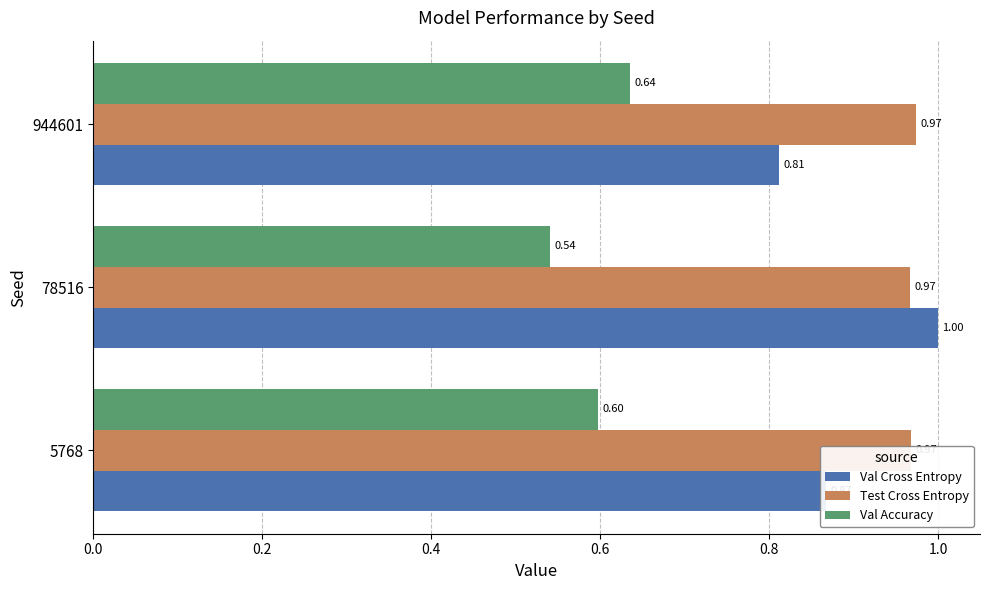

List the series in order of their peak value, highest first.

Val Cross Entropy, Test Cross Entropy, Val Accuracy